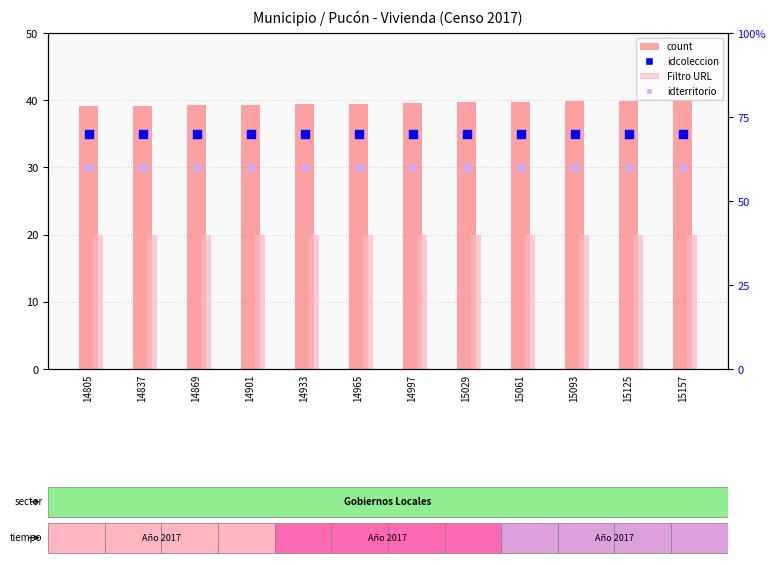

Which series has the largest total across all categories?

count